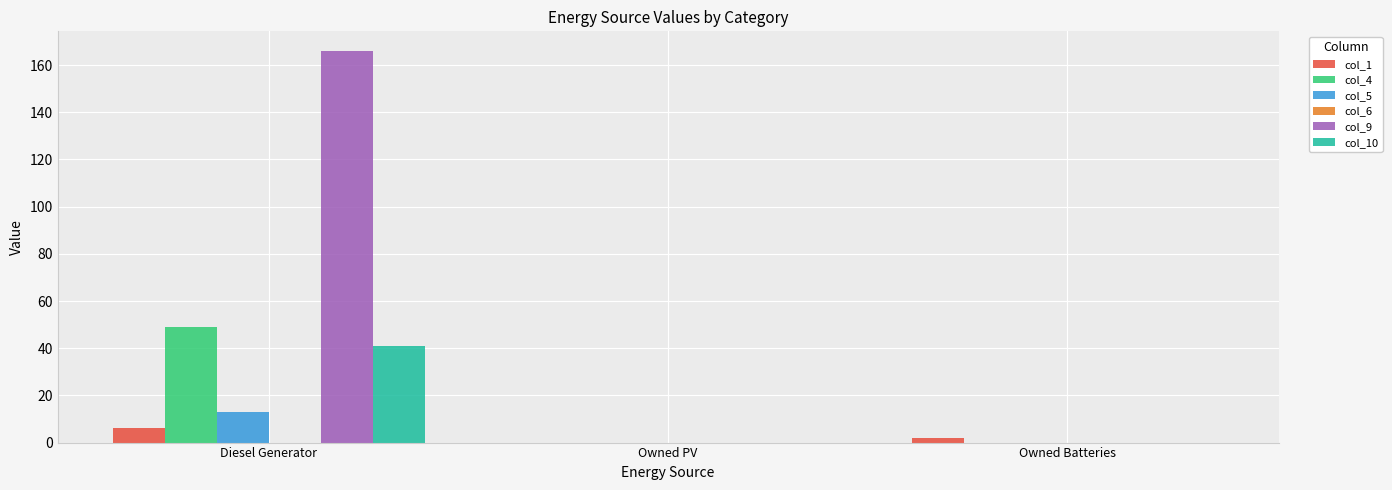

What is the total value across all series at Diesel Generator?

275.0